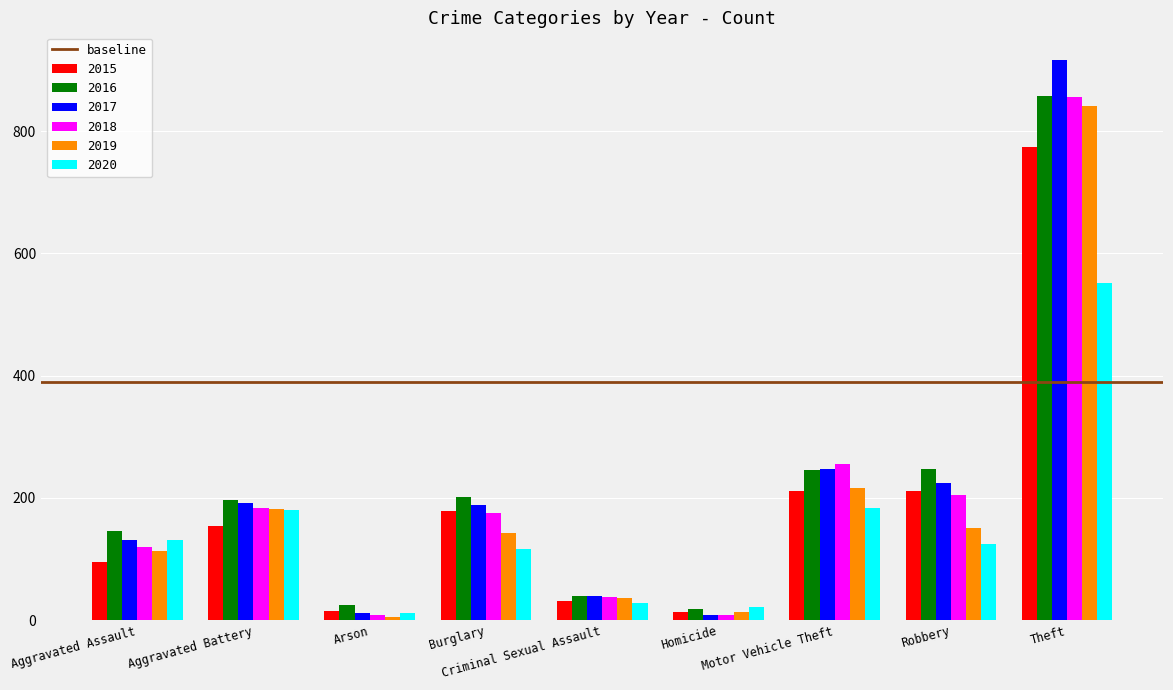

What is the label of the 9th bar from the left?

Theft